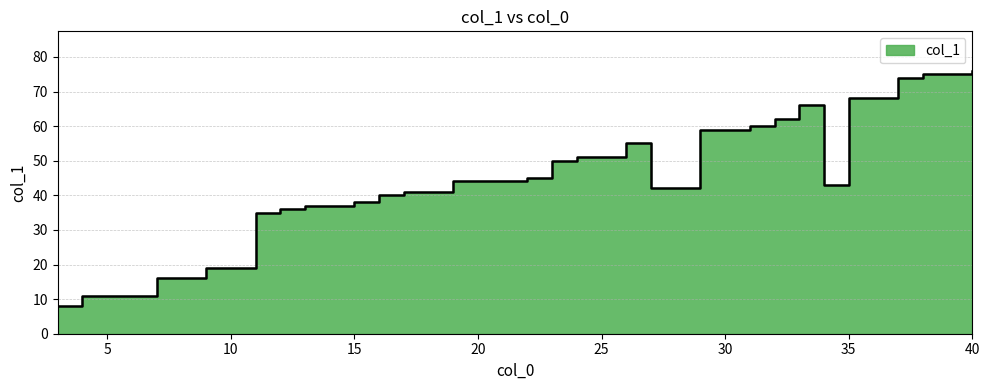

What is the change in value from 13 to 9?

-18